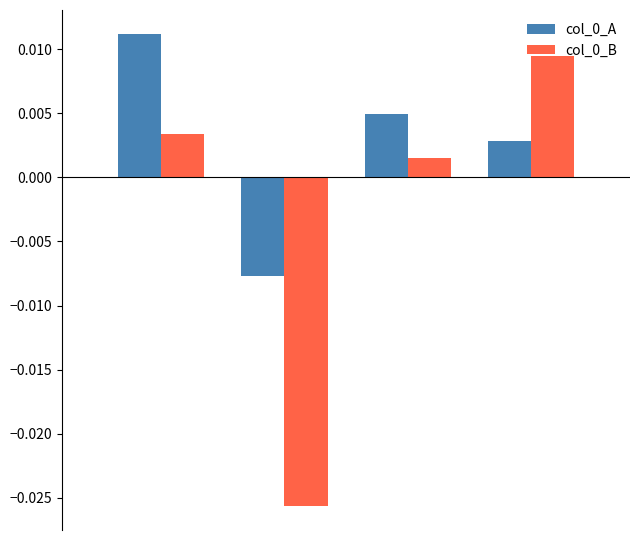

At how many categories does at least one series exceed 0?

3